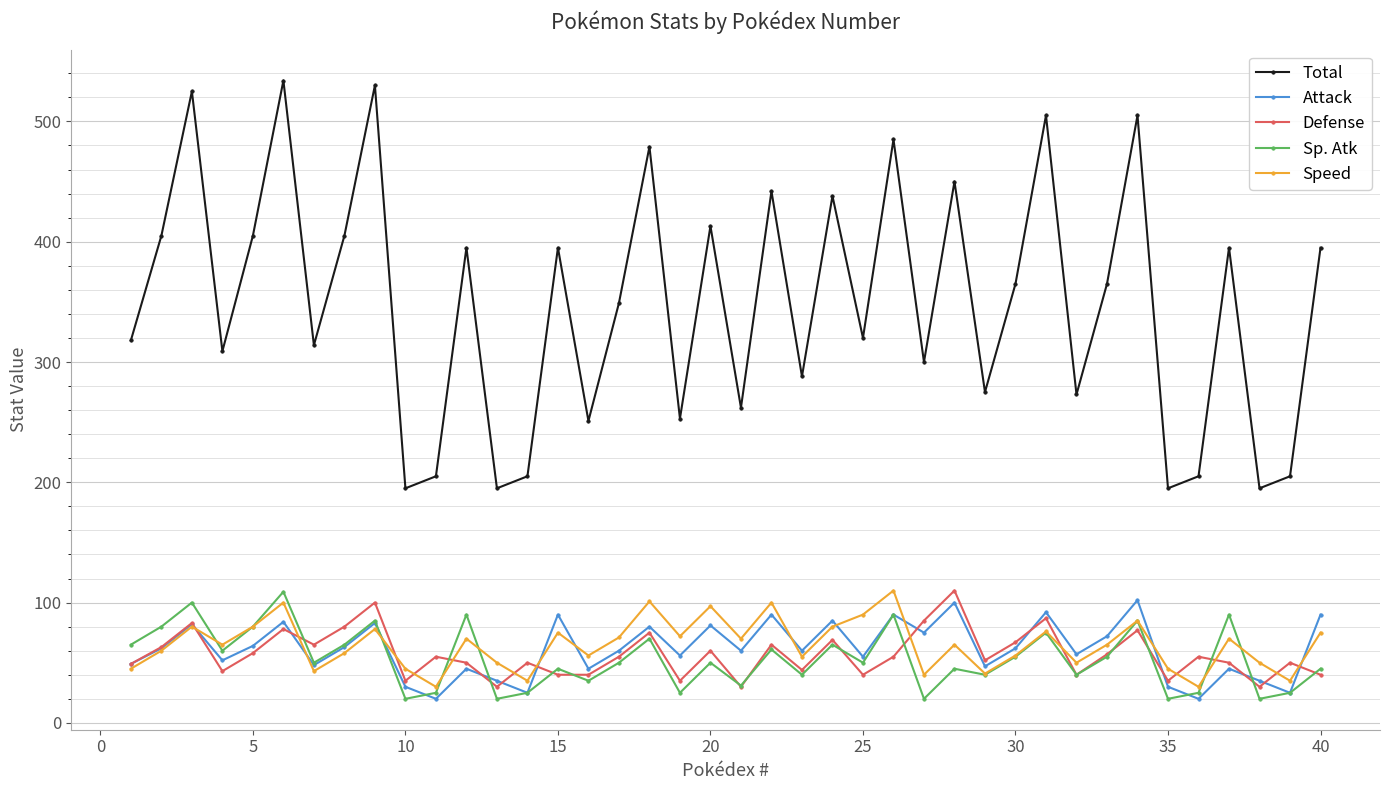

Does the chart have visible grid lines?

Yes